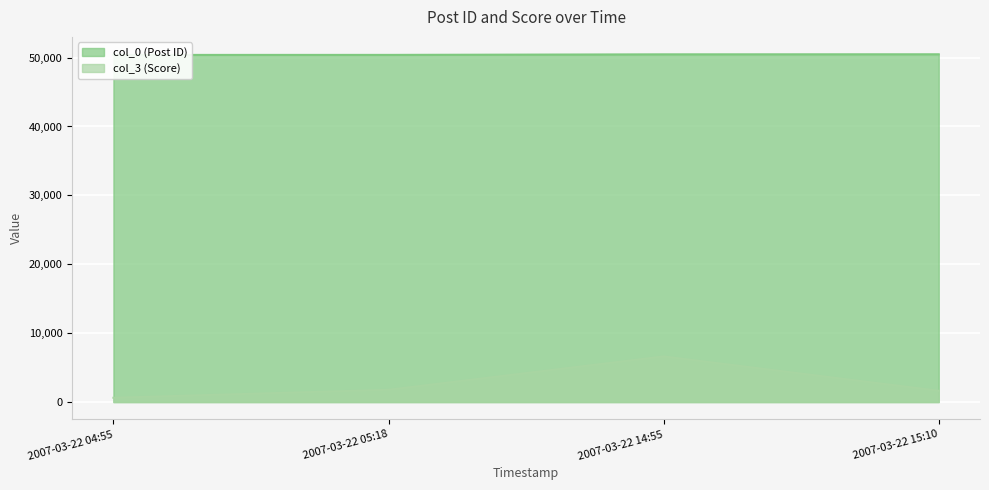

How many interior local peaks does the col_3 (Score) series have?

1